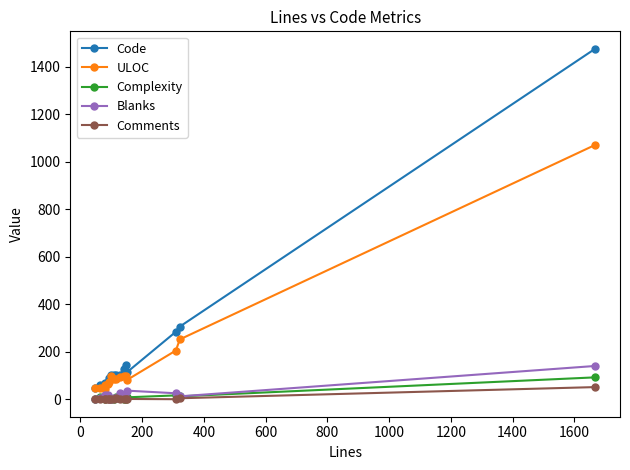

True or false: Code and Comments intersect in this chart.

False